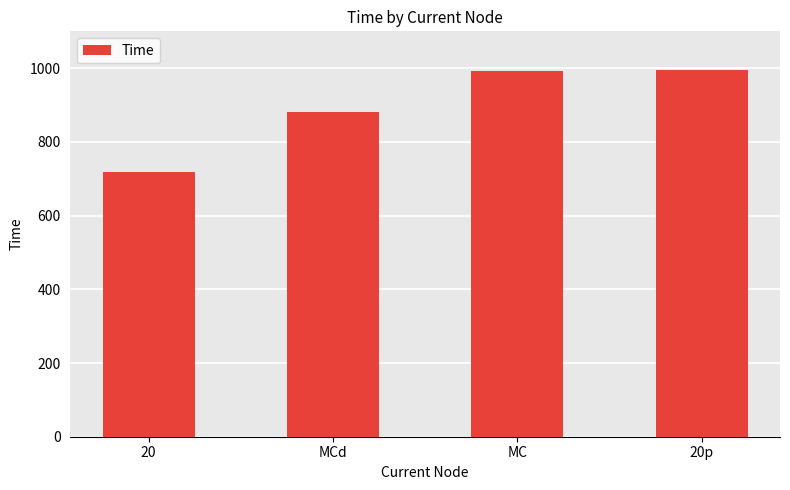

What is the minimum value shown in the chart?

717